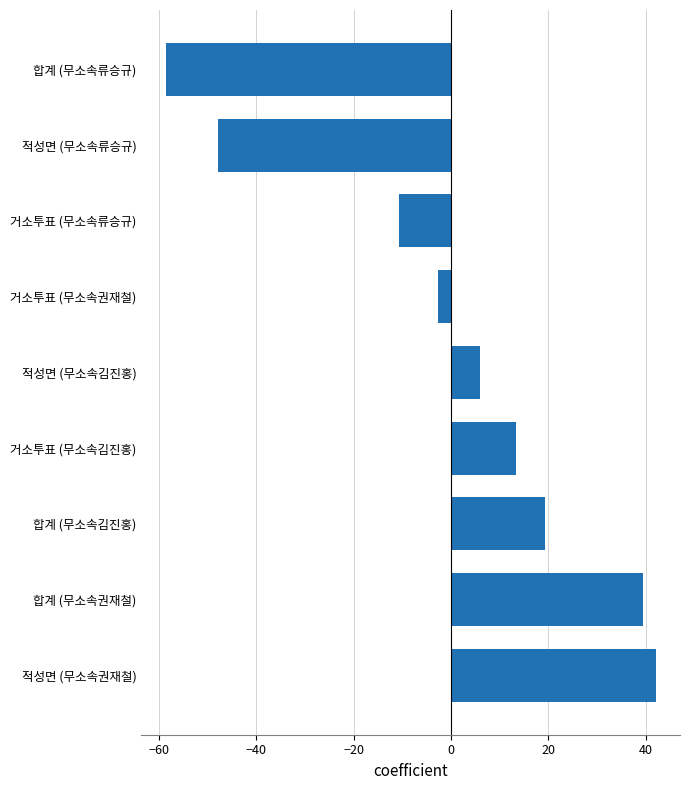

List the labels in order of value, smallest first.

합계 (무소속류승규), 적성면 (무소속류승규), 거소투표 (무소속류승규), 거소투표 (무소속권재철), 적성면 (무소속김진홍), 거소투표 (무소속김진홍), 합계 (무소속김진홍), 합계 (무소속권재철), 적성면 (무소속권재철)